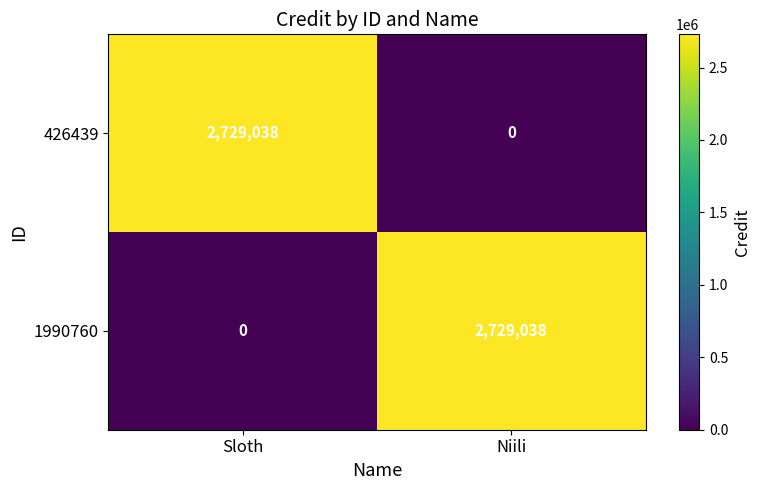

Reading right to left, list all the values displayed in this chart.

426439: 0	2729038
1990760: 2729038	0